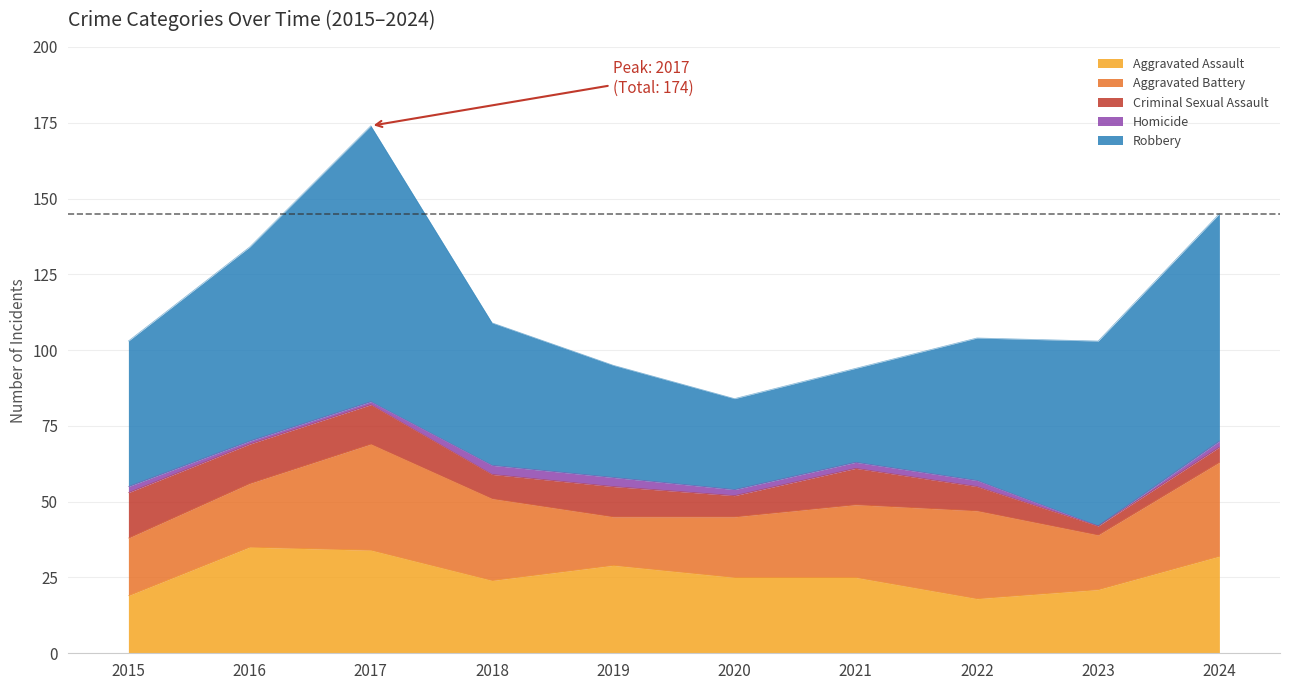

Which series has the widest spread of values?

Robbery